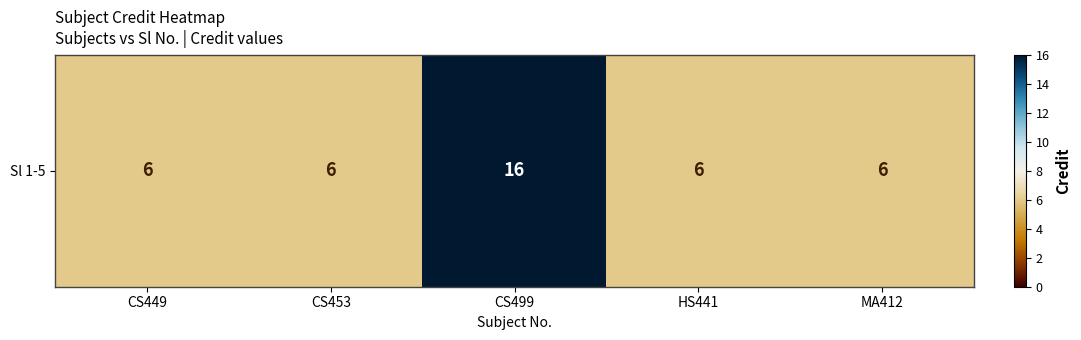

The chart shows a value of 6 at HS441. True or false?

True